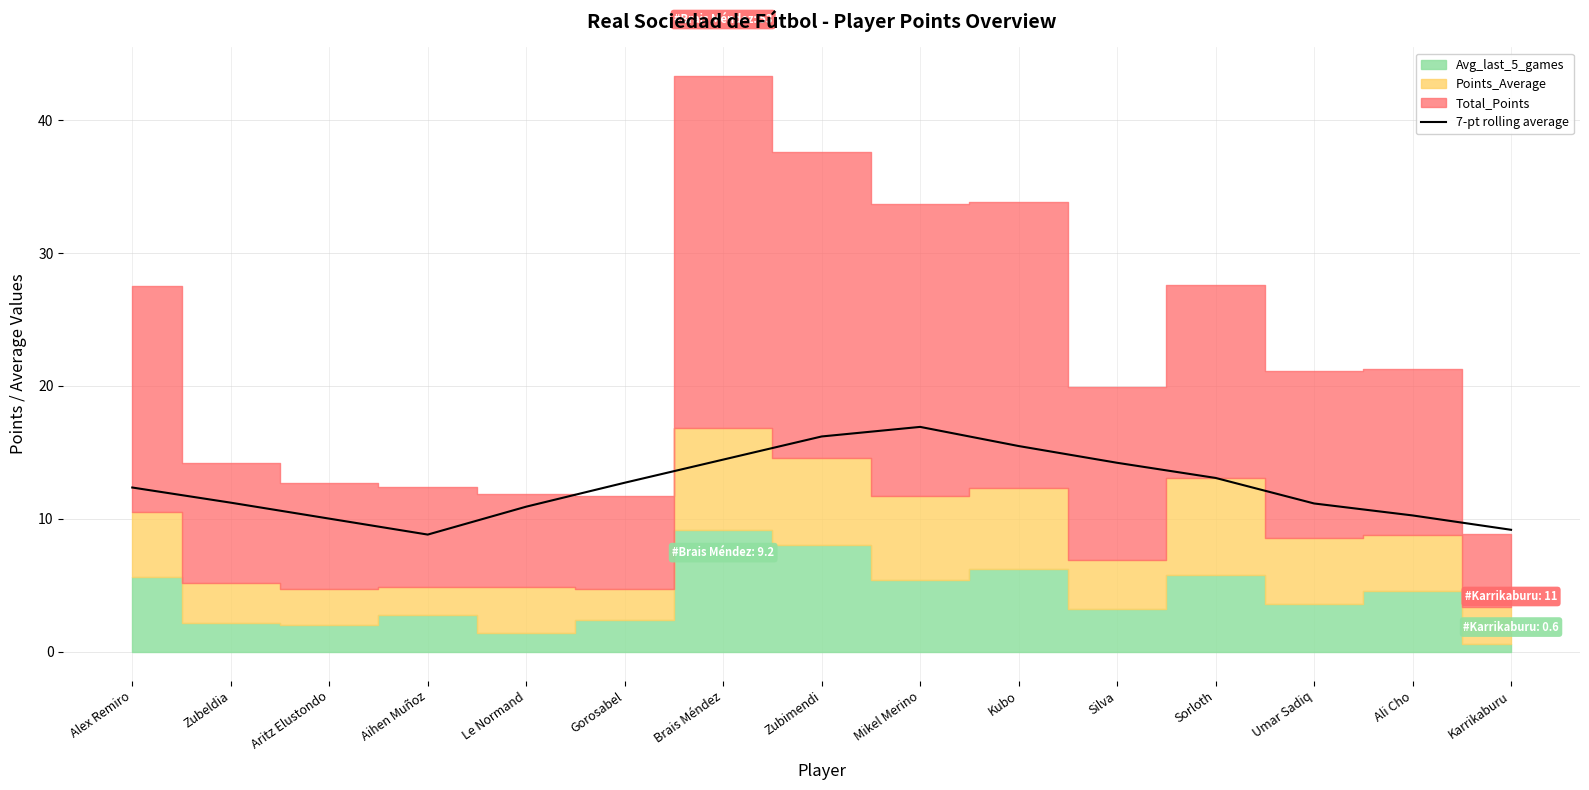

What is the approximate value at Aihen Muñoz?

8.8